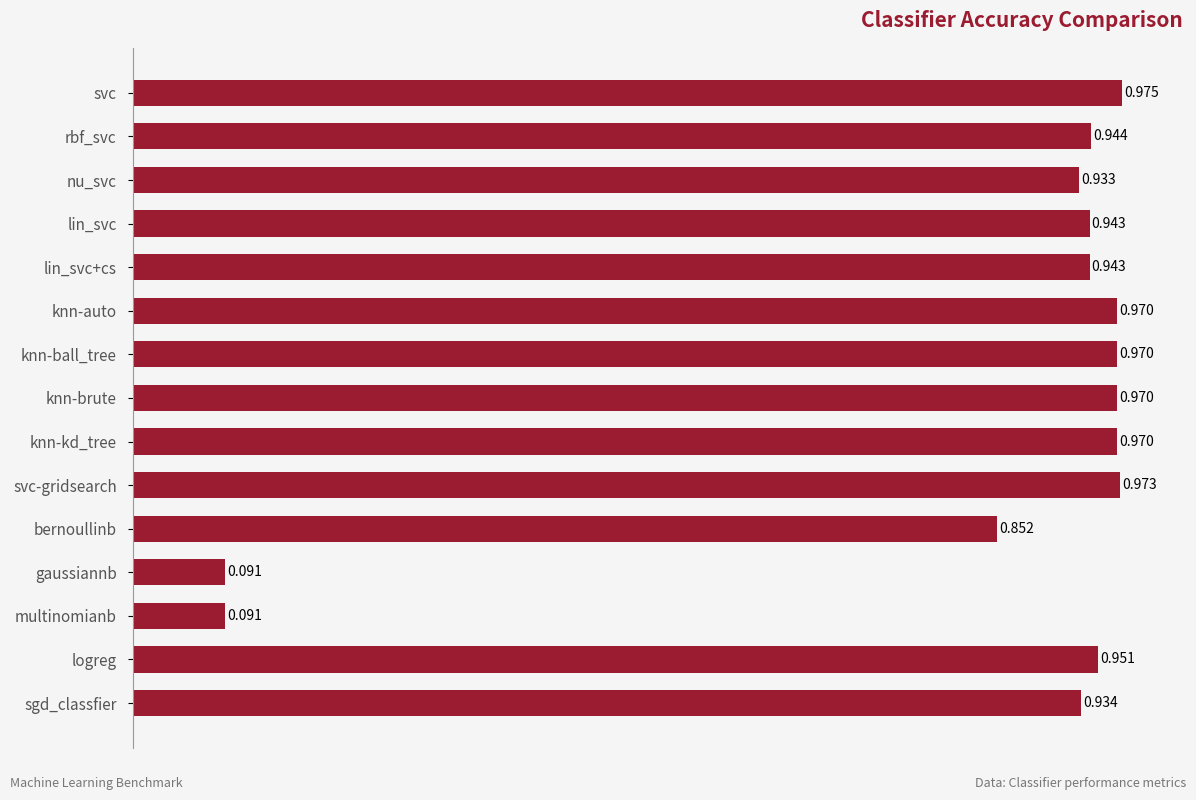

What is the label of the 9th bar from the top?

knn-kd_tree